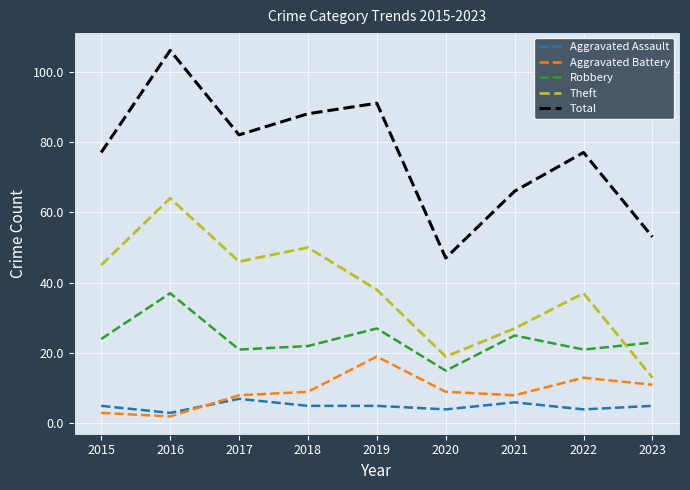

True or false: Robbery and Aggravated Battery cross at least once.

False